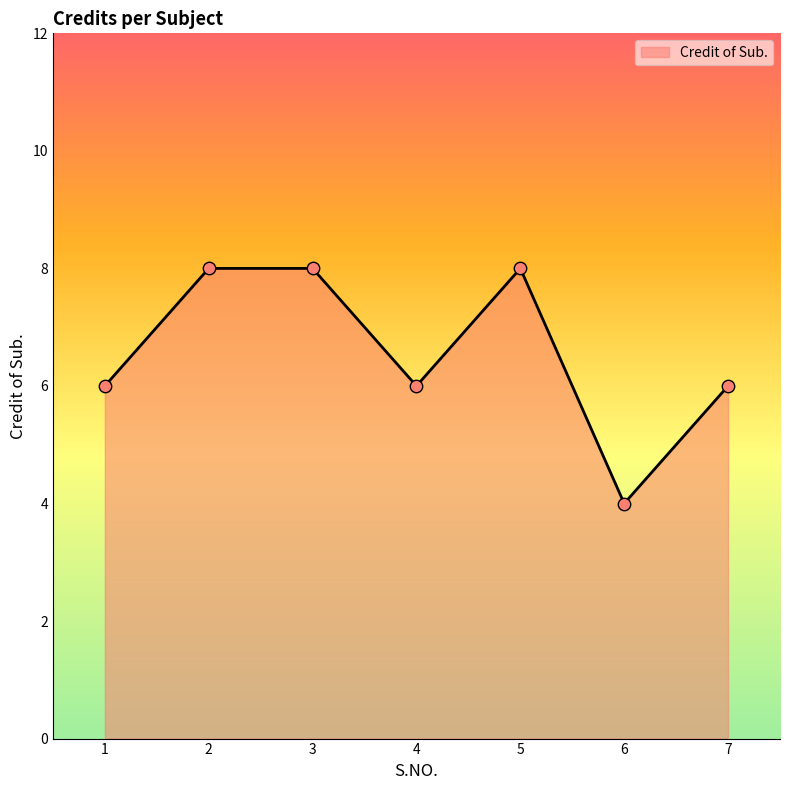

Between 3 and 7, which is larger?

3